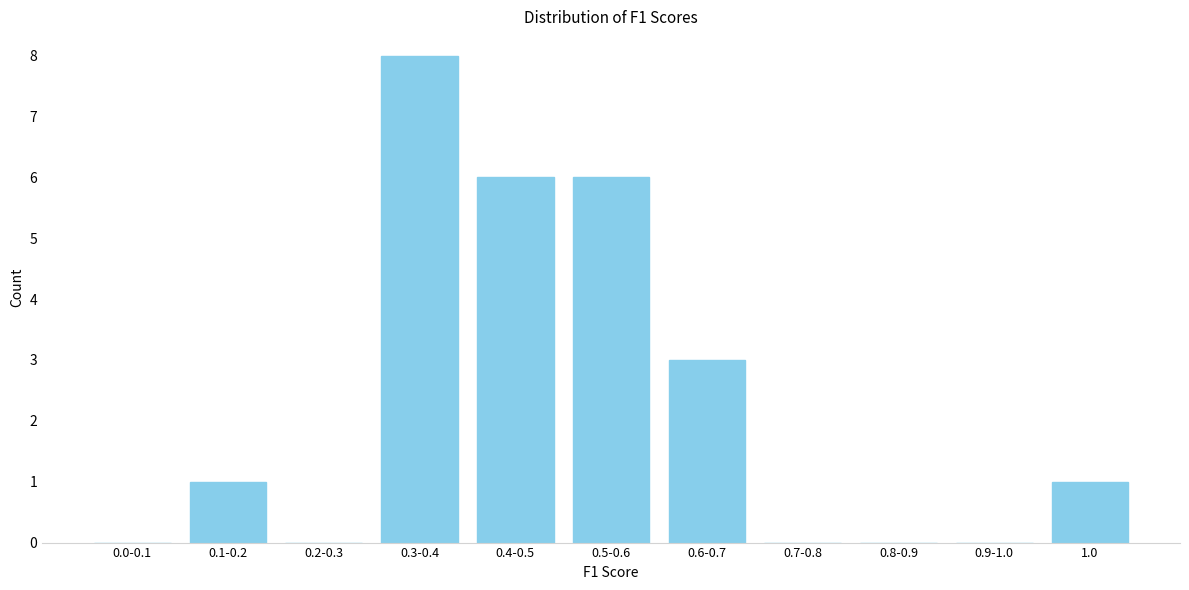

Reading left to right, what are all the values shown in this chart?

0.0-0.1=0	0.1-0.2=1	0.2-0.3=0	0.3-0.4=8	0.4-0.5=6	0.5-0.6=6	0.6-0.7=3	0.7-0.8=0	0.8-0.9=0	0.9-1.0=0	1.0=1